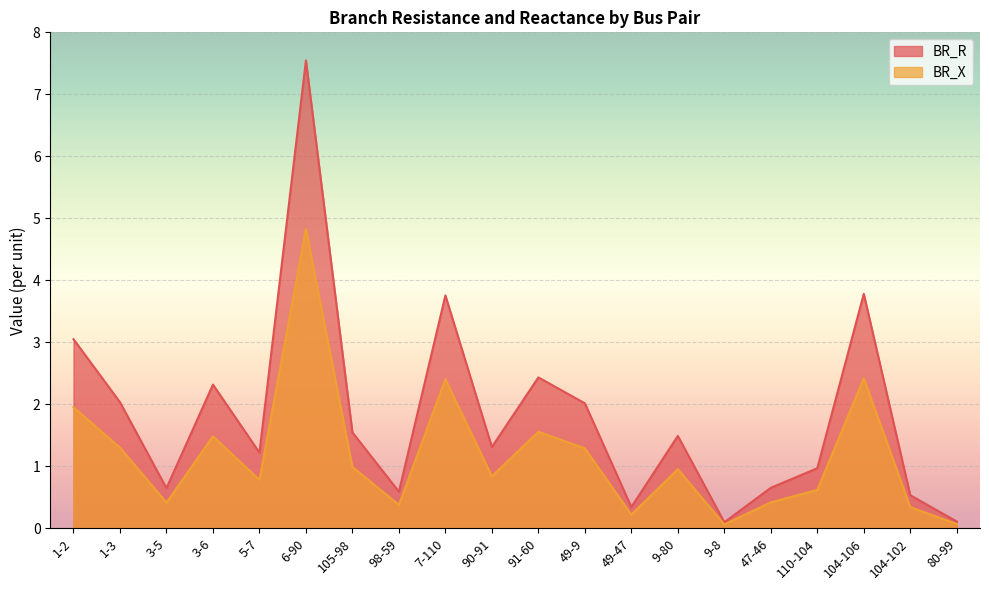

Is it true that BR_R equals 1.2 at 49-9?

False